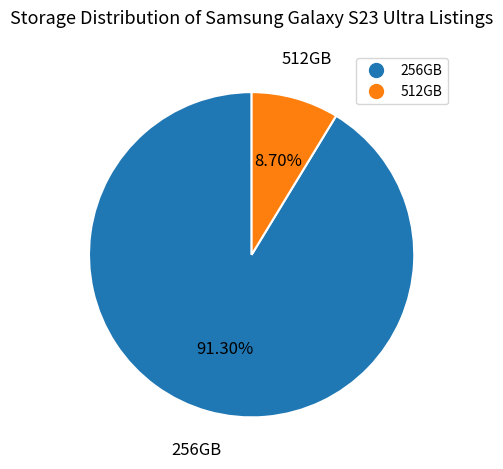

To the nearest percent, what is the difference between the largest and smallest slice percentages?

83%